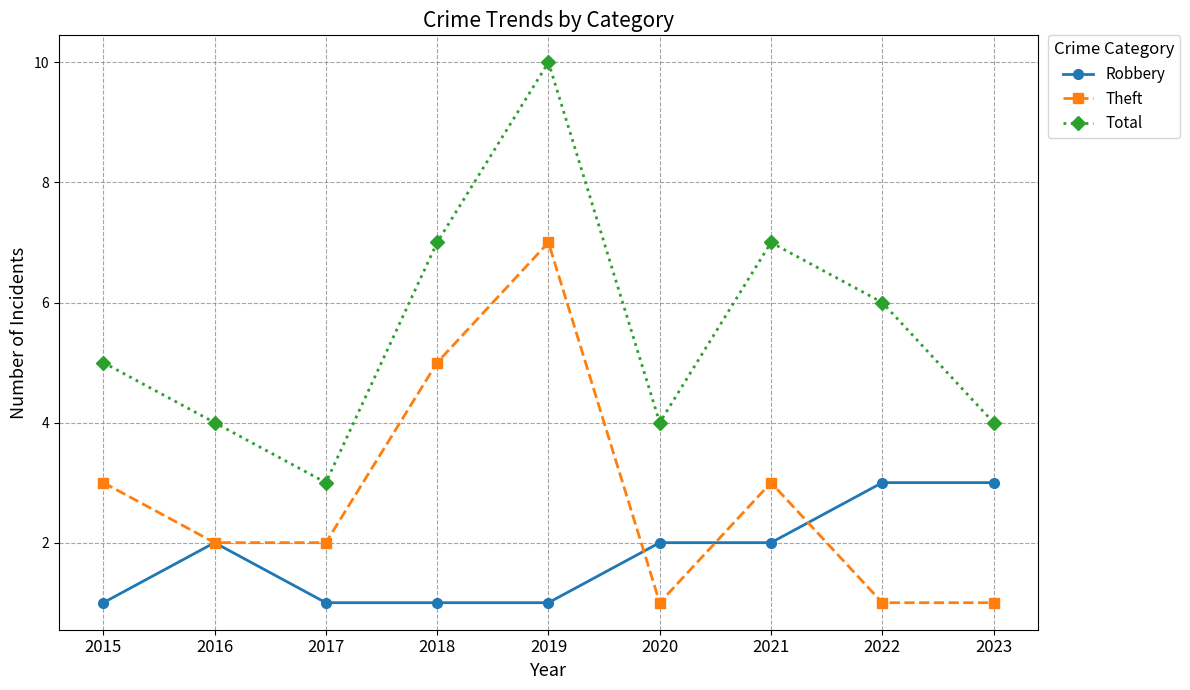

What is the sum of the Theft values at 2019 and 2023?

8